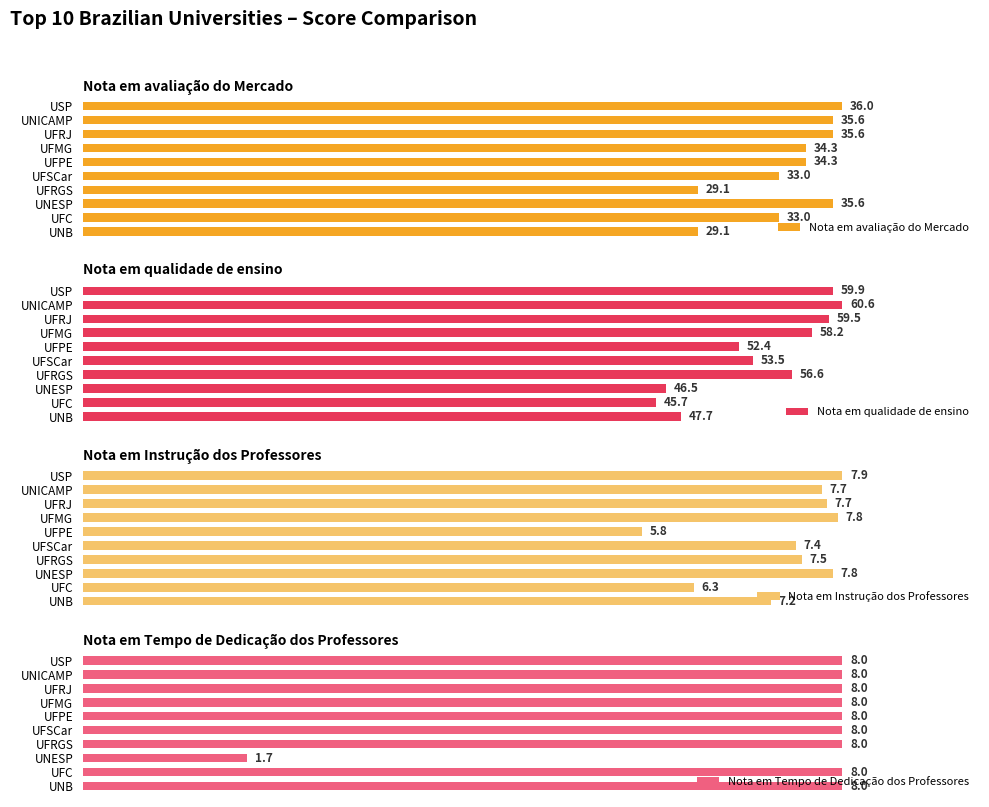

Which category has the highest value in the Nota em avaliação do Mercado series?

USP